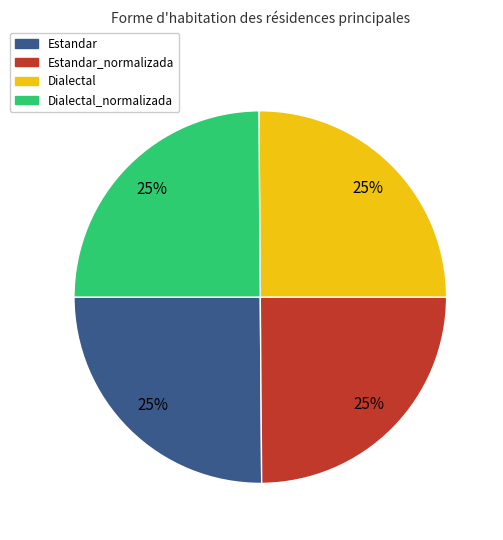

Approximately how many times larger is the value at Dialectal compared to Estandar_normalizada?

1.0